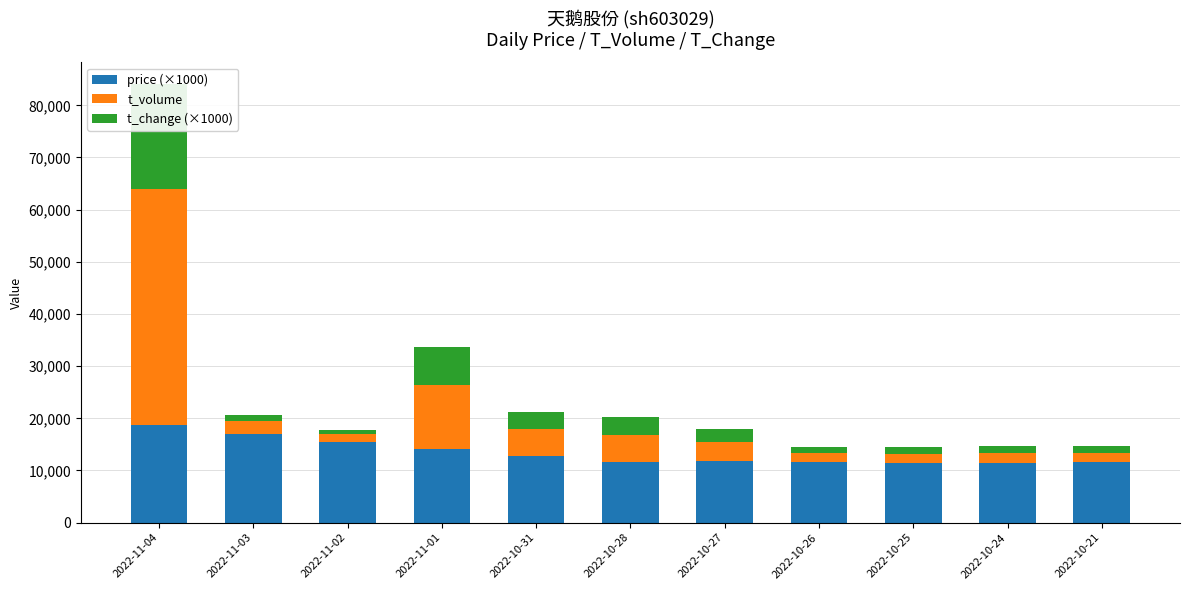

What is the highest value of the t_change (×1000) series?

20130